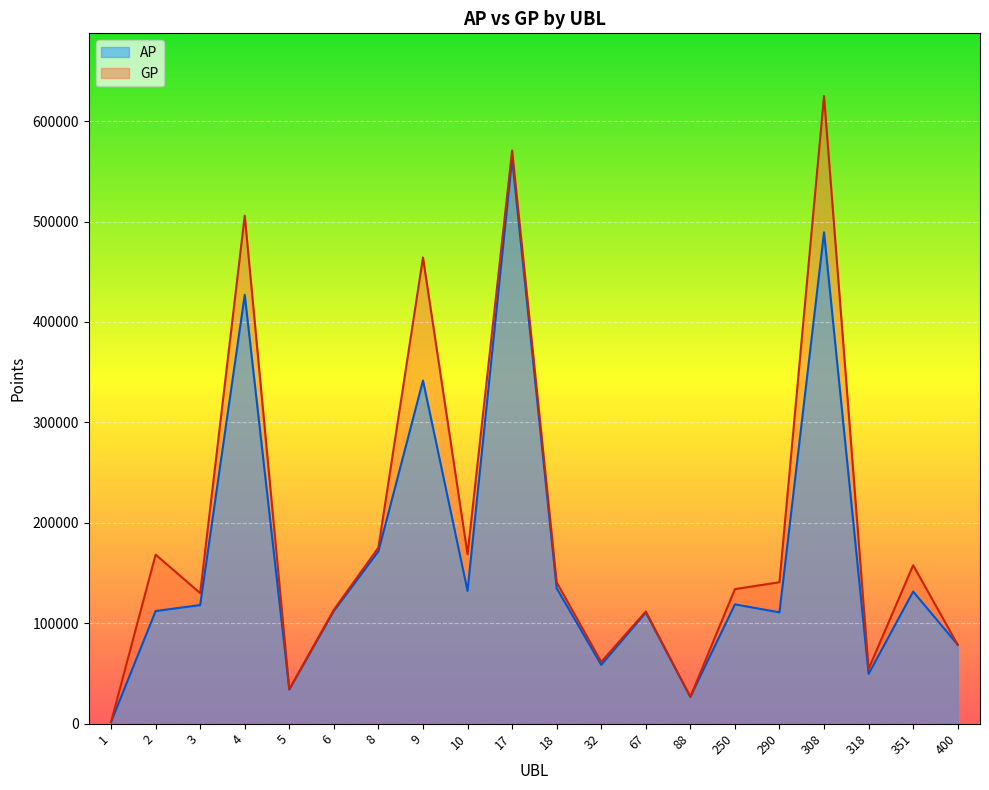

Where is the first local maximum for AP?

4